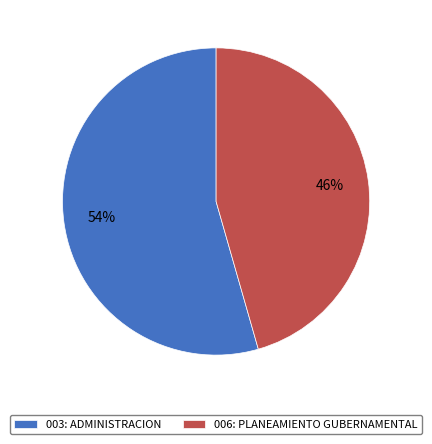

The 003: ADMINISTRACION slice represents 54% of the pie. True or false?

True